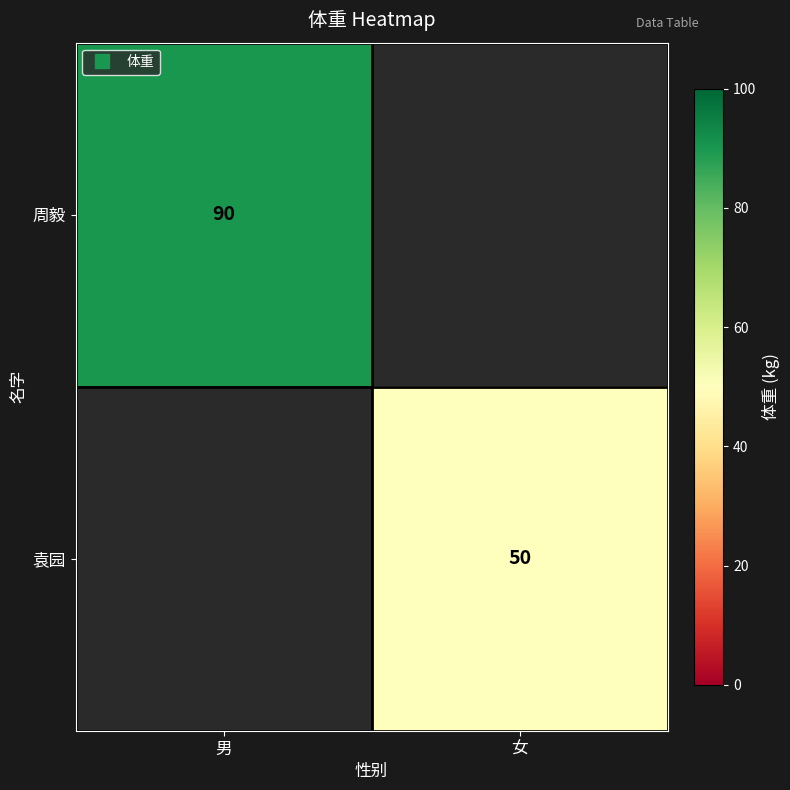

Rank the series by their average value, from highest to lowest.

周毅, 袁园